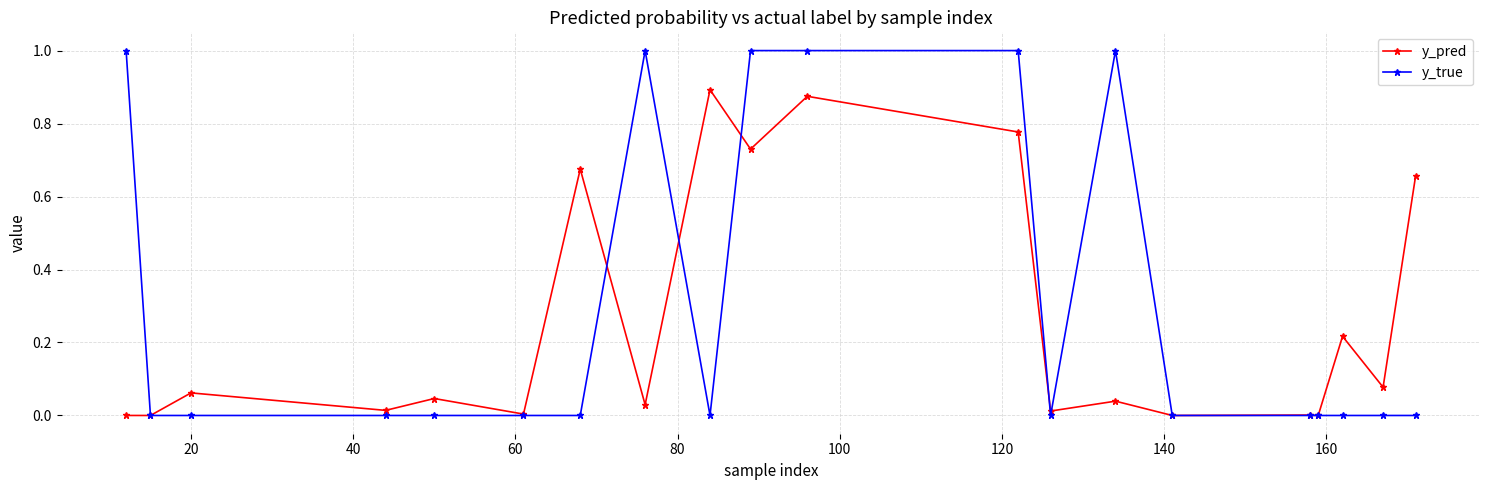

What is the greatest value displayed?

1.0